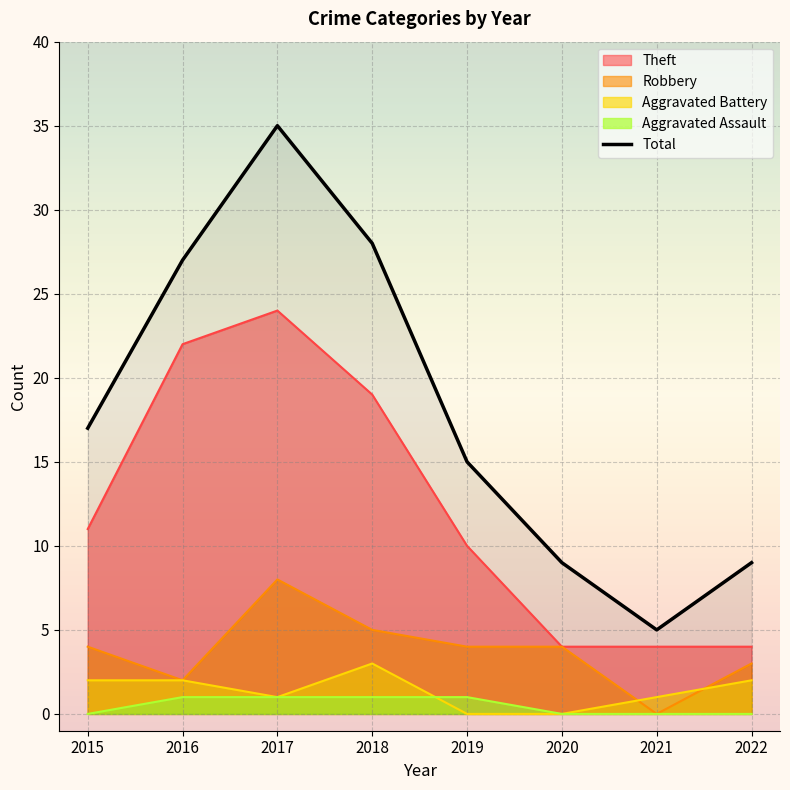

Reading left to right, list all the values displayed in this chart.

17	27	35	28	15	9	5	9